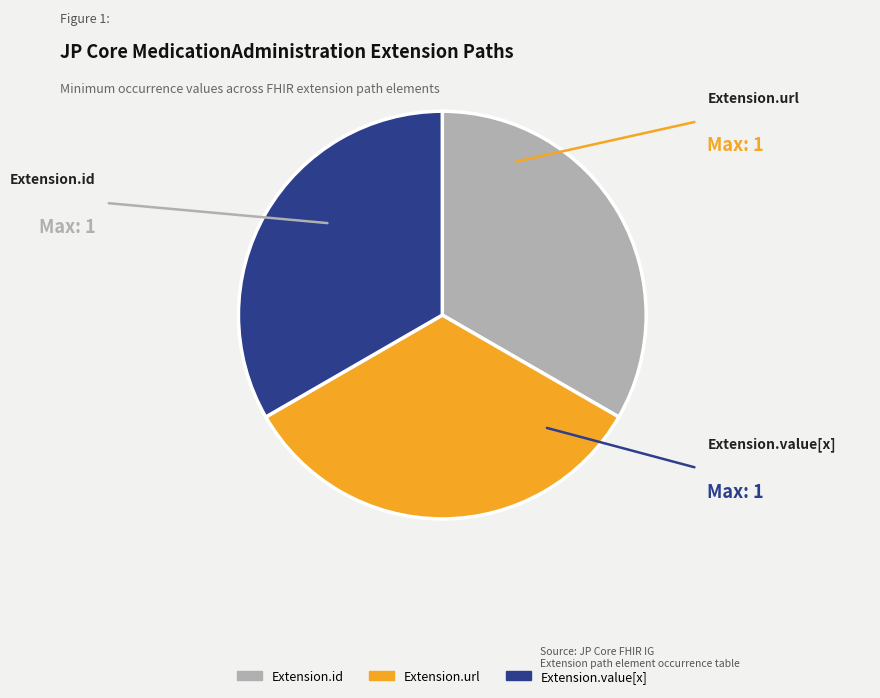

Is there any slice that represents more than half of the pie?

No